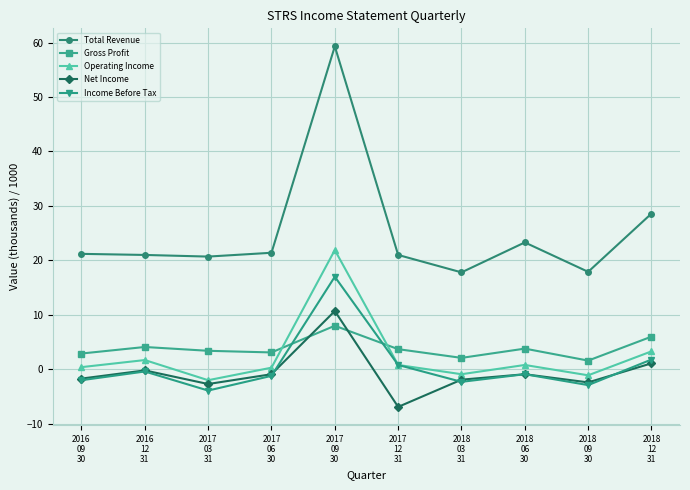

At which label is Operating Income closest to 9?

2018
12
31